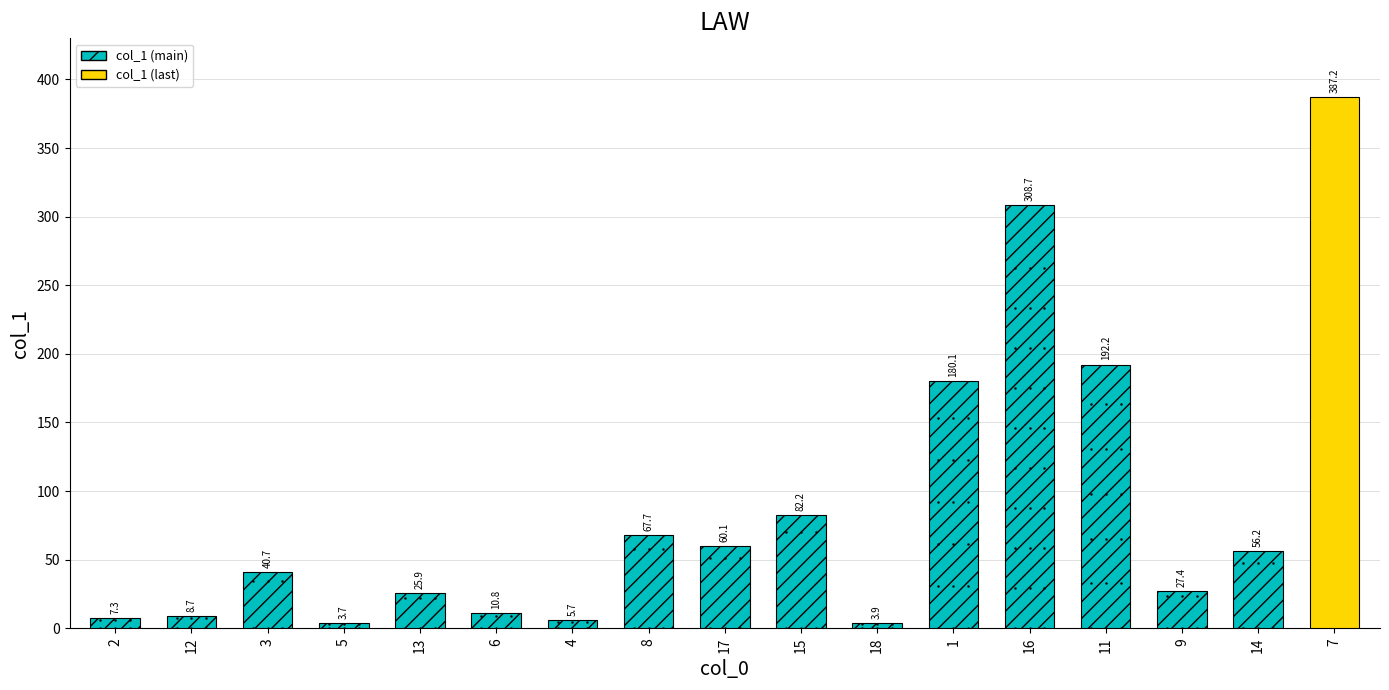

Does the chart contain stacked bars?

No